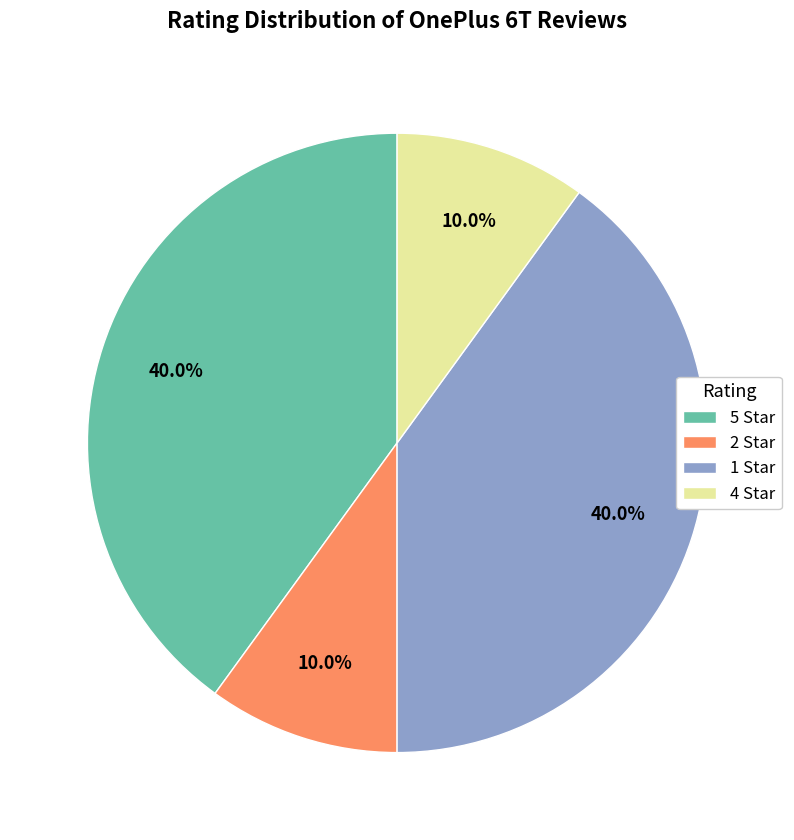

Does 5 Star account for over 50% of the chart?

No